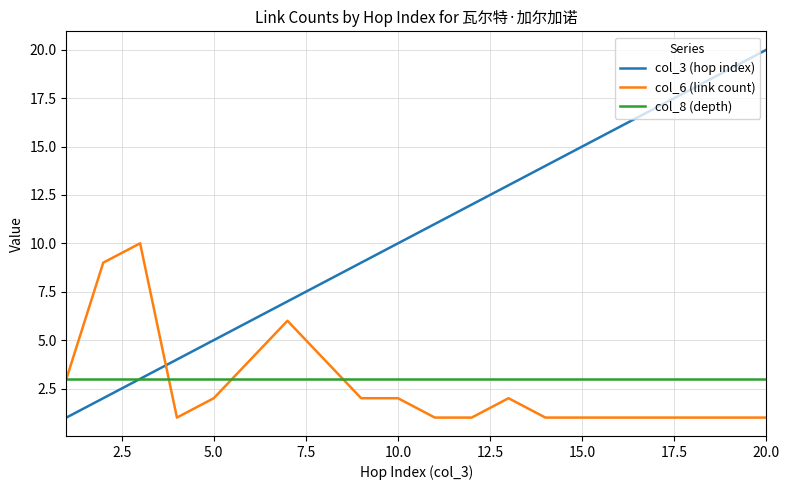

True or false: col_3 (hop index) and col_6 (link count) cross at least once.

True